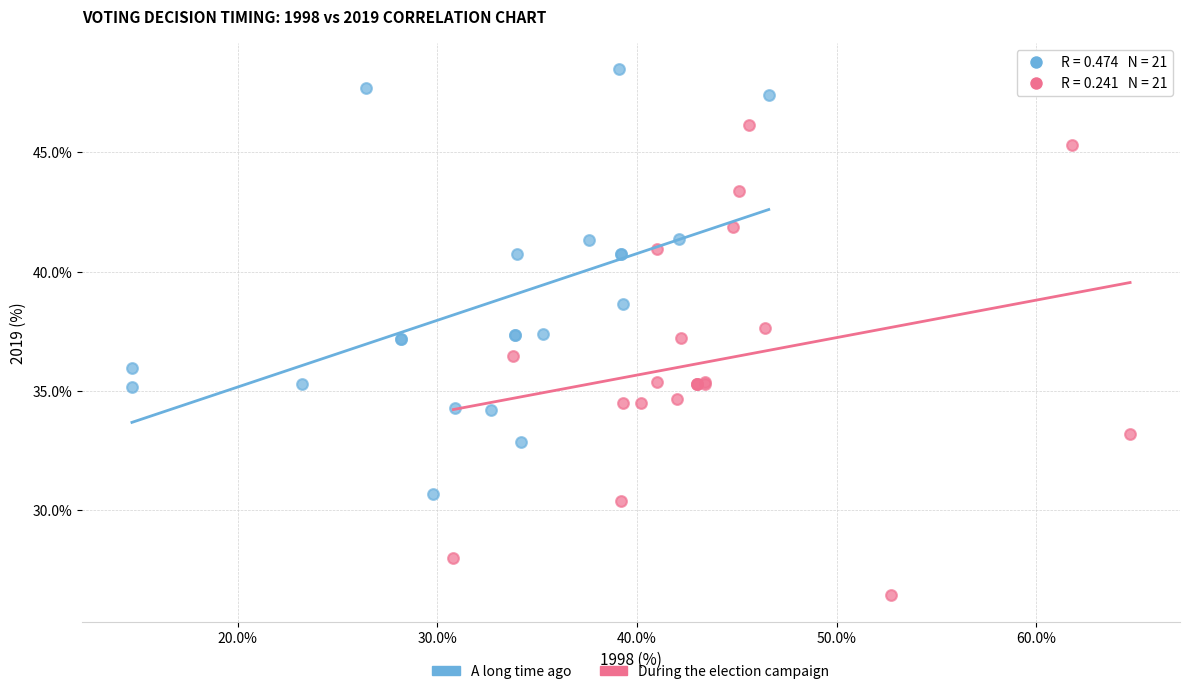

What are all the series names shown in the legend?

A long time ago, During the election campaign